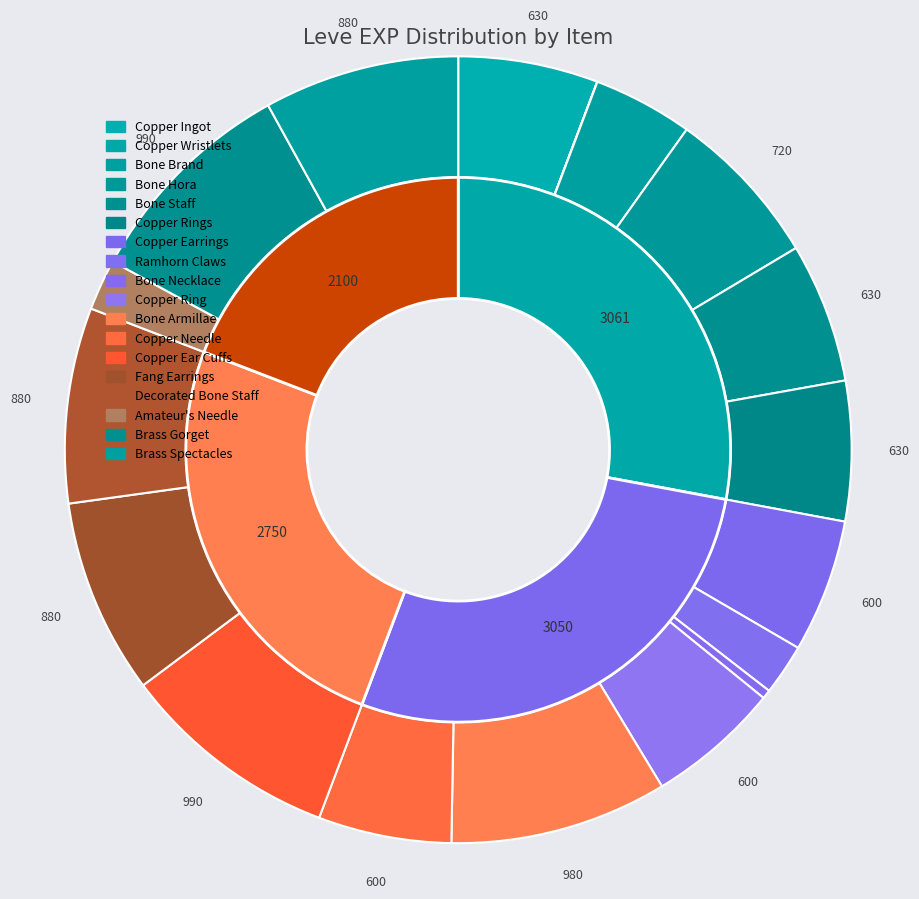

Is there a majority slice in this chart?

No